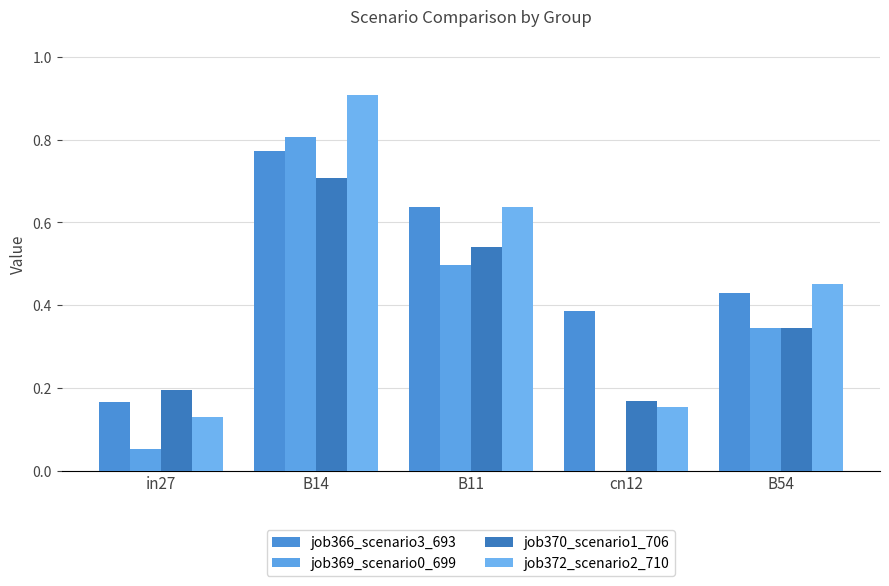

What is the label of the 2nd bar from the left?

B14